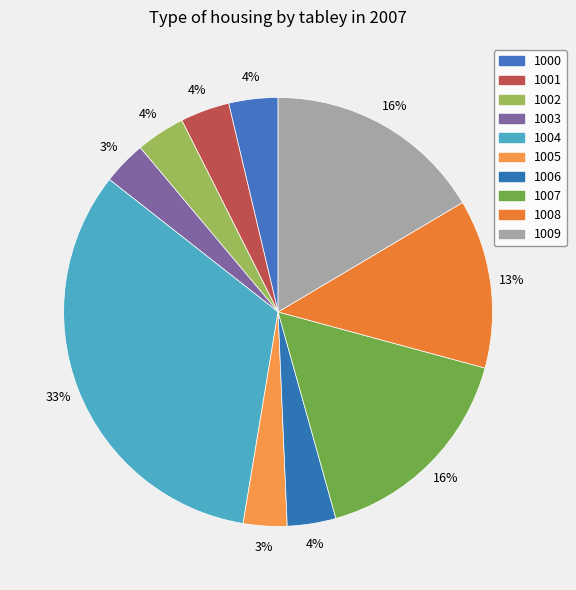

To the nearest percent, what is the average slice percentage?

10%